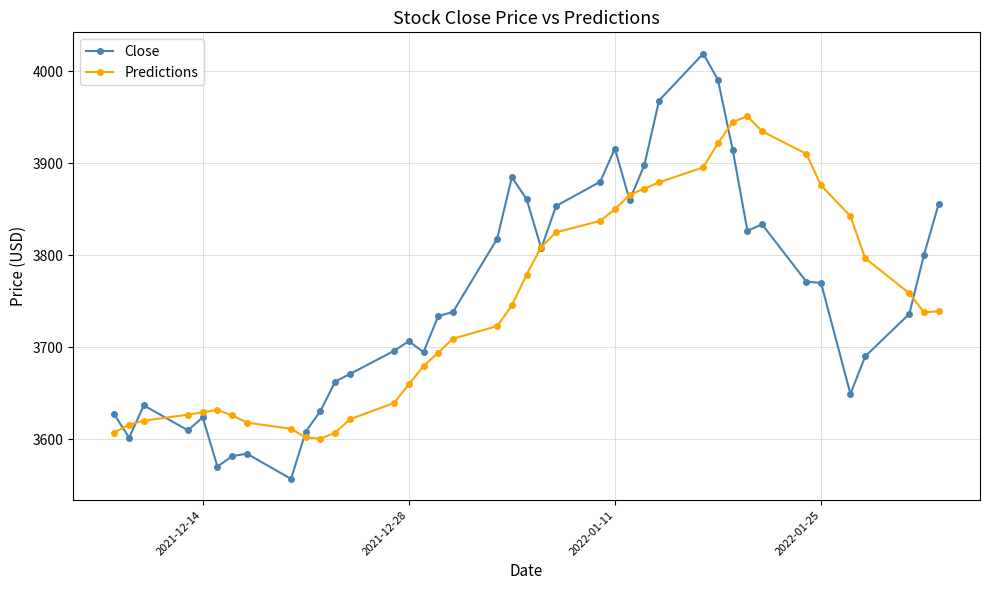

Which series has the largest range (max minus min)?

Close